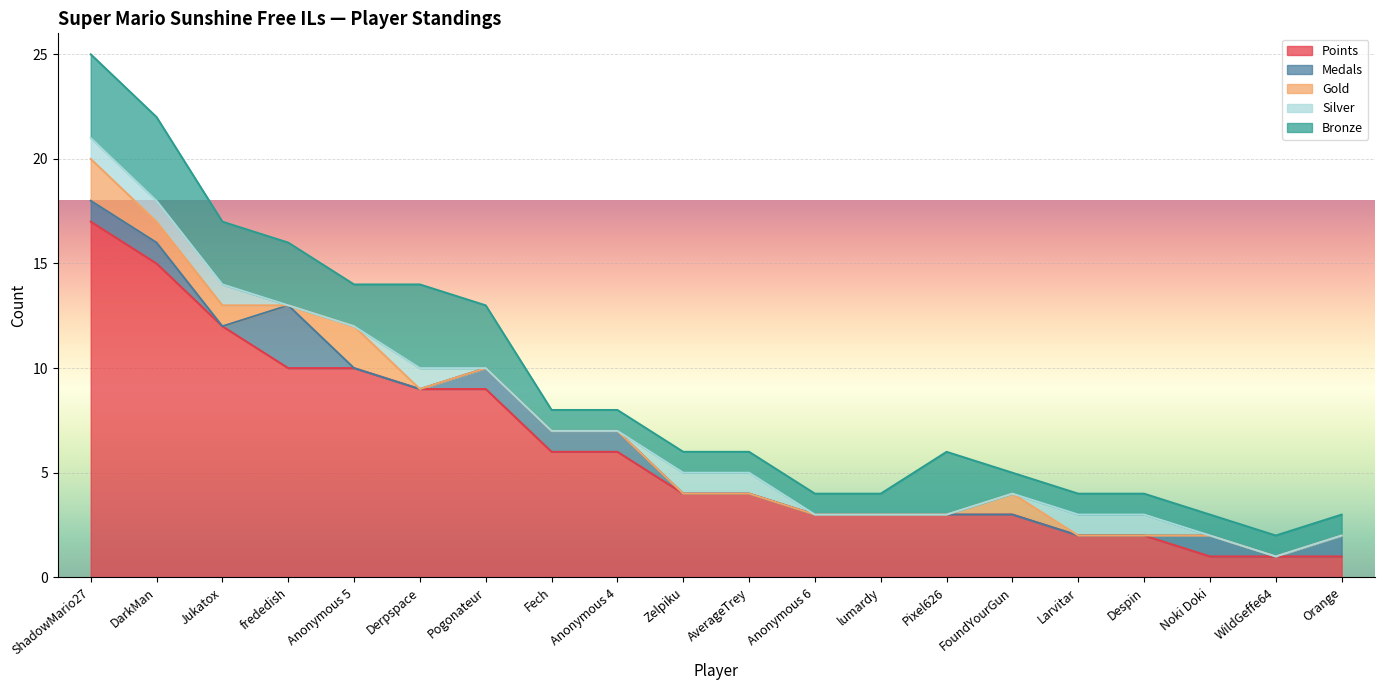

Count the number of data series in this chart.

5